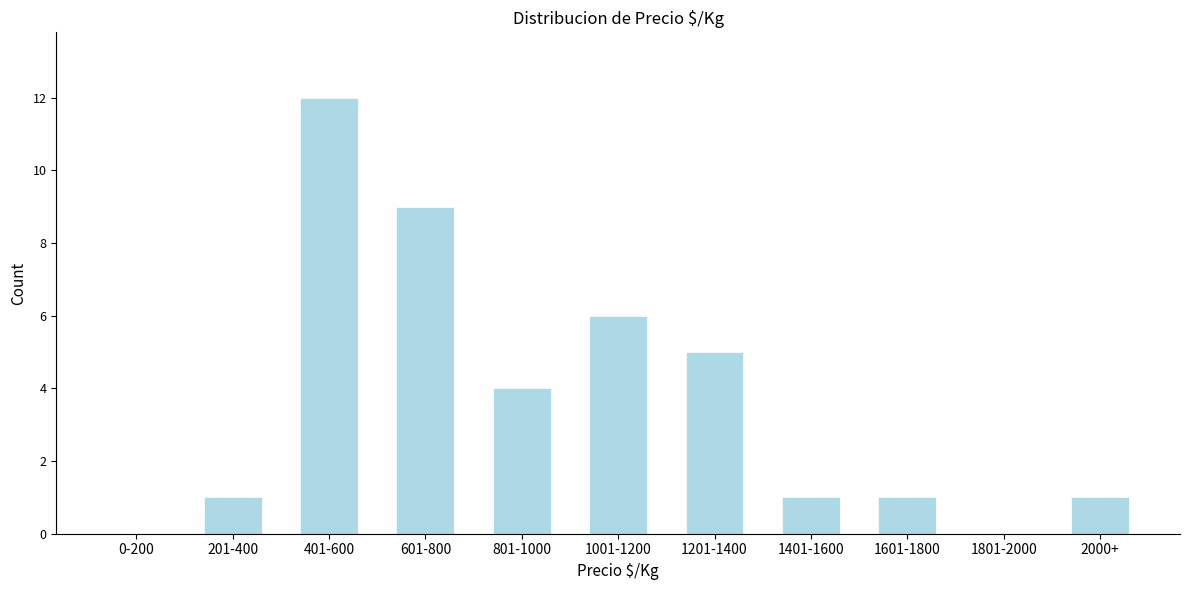

Reading left to right, what are all the values shown in this chart?

0-200=0	201-400=1	401-600=12	601-800=9	801-1000=4	1001-1200=6	1201-1400=5	1401-1600=1	1601-1800=1	1801-2000=0	2000+=1